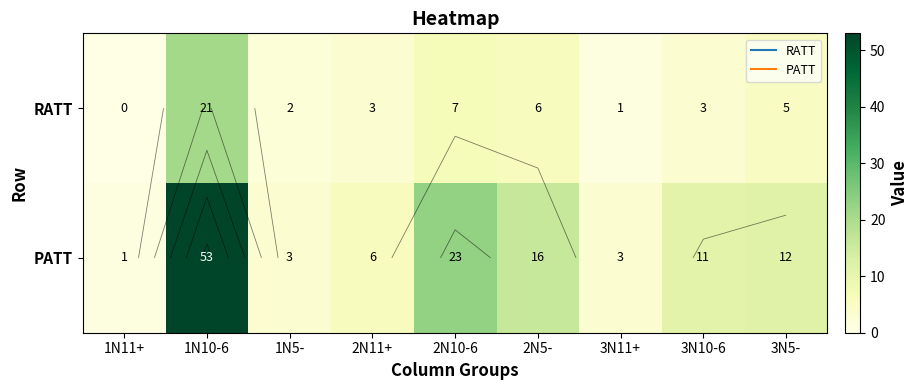

At which label does RATT first exceed 3?

1N10-6